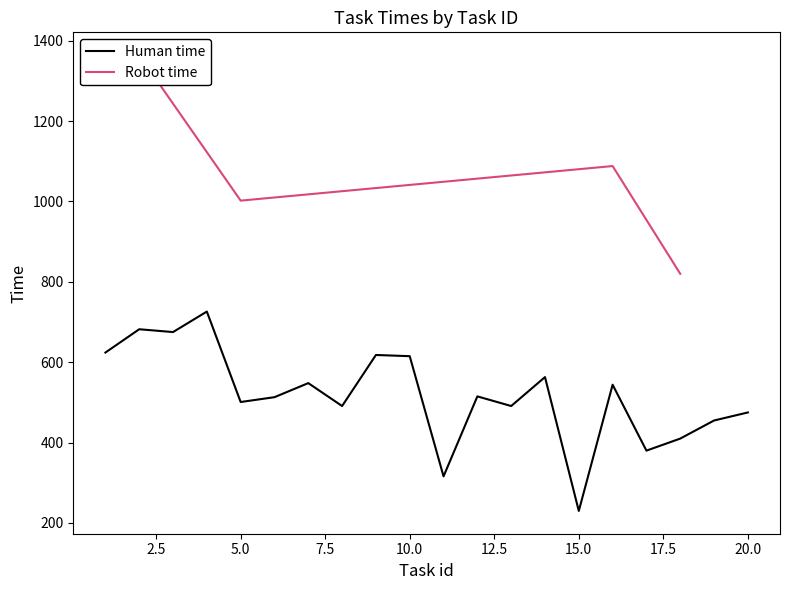

The value of Human time at 15.0 is 230. True or false?

True